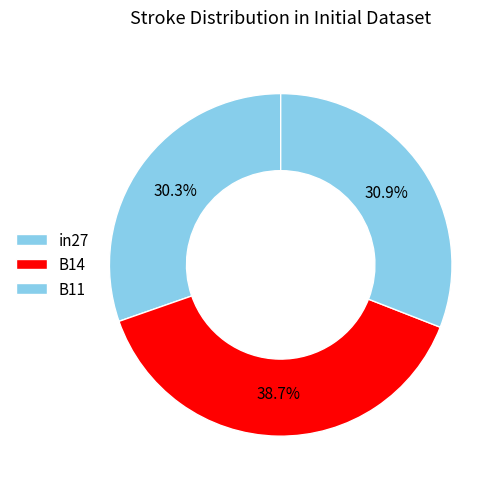

Between B11 and B14, which is larger?

B14